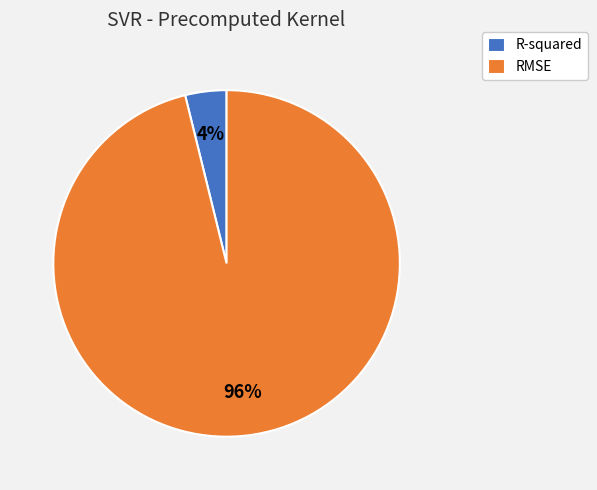

To the nearest percent, what is the combined percentage of R-squared and RMSE?

100%